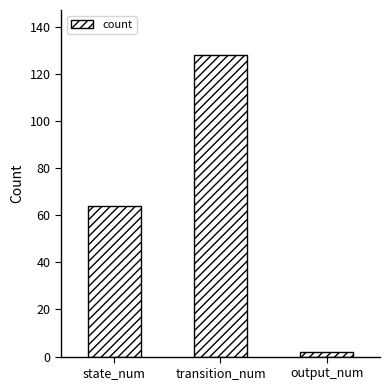

The value at transition_num is 219. True or false?

False